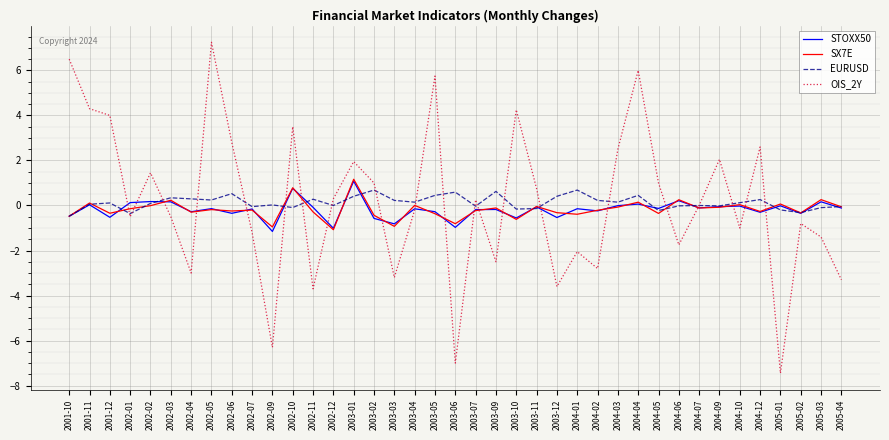

What is the approximate value of STOXX50 at 2004-04?

0.1